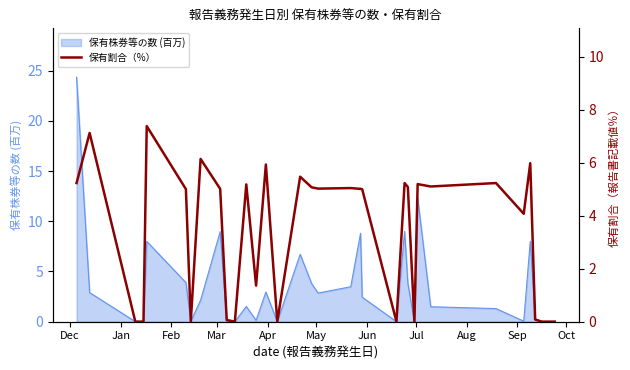

What is the greatest value displayed?

7.4